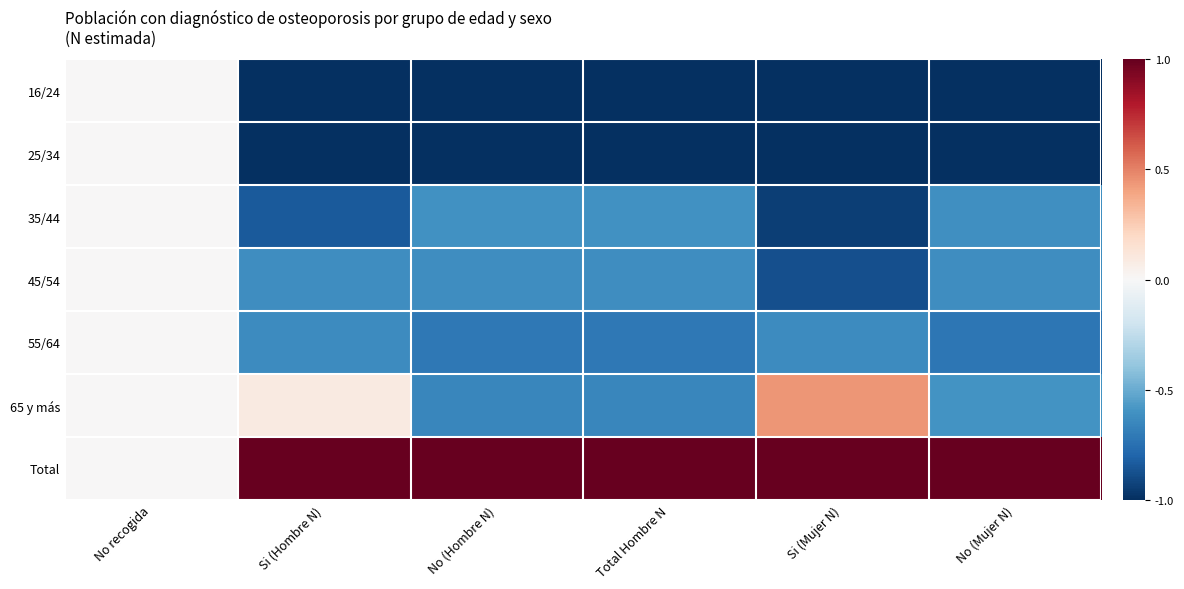

Reading right to left, list all the values displayed in this chart.

16/24: No (Mujer N)=-1.0	Si (Mujer N)=-1.0	Total Hombre N=-1.0	No (Hombre N)=-1.0	Si (Hombre N)=-1.0	No recogida=0.0
25/34: No (Mujer N)=-1.0	Si (Mujer N)=-1.0	Total Hombre N=-1.0	No (Hombre N)=-1.0	Si (Hombre N)=-1.0	No recogida=0.0
35/44: No (Mujer N)=-0.6	Si (Mujer N)=-0.9	Total Hombre N=-0.6	No (Hombre N)=-0.6	Si (Hombre N)=-0.8	No recogida=0.0
45/54: No (Mujer N)=-0.6	Si (Mujer N)=-0.9	Total Hombre N=-0.6	No (Hombre N)=-0.6	Si (Hombre N)=-0.6	No recogida=0.0
55/64: No (Mujer N)=-0.7	Si (Mujer N)=-0.6	Total Hombre N=-0.7	No (Hombre N)=-0.7	Si (Hombre N)=-0.6	No recogida=0.0
65 y más: No (Mujer N)=-0.6	Si (Mujer N)=0.4	Total Hombre N=-0.7	No (Hombre N)=-0.7	Si (Hombre N)=0.1	No recogida=0.0
Total: No (Mujer N)=1.0	Si (Mujer N)=1.0	Total Hombre N=1.0	No (Hombre N)=1.0	Si (Hombre N)=1.0	No recogida=0.0